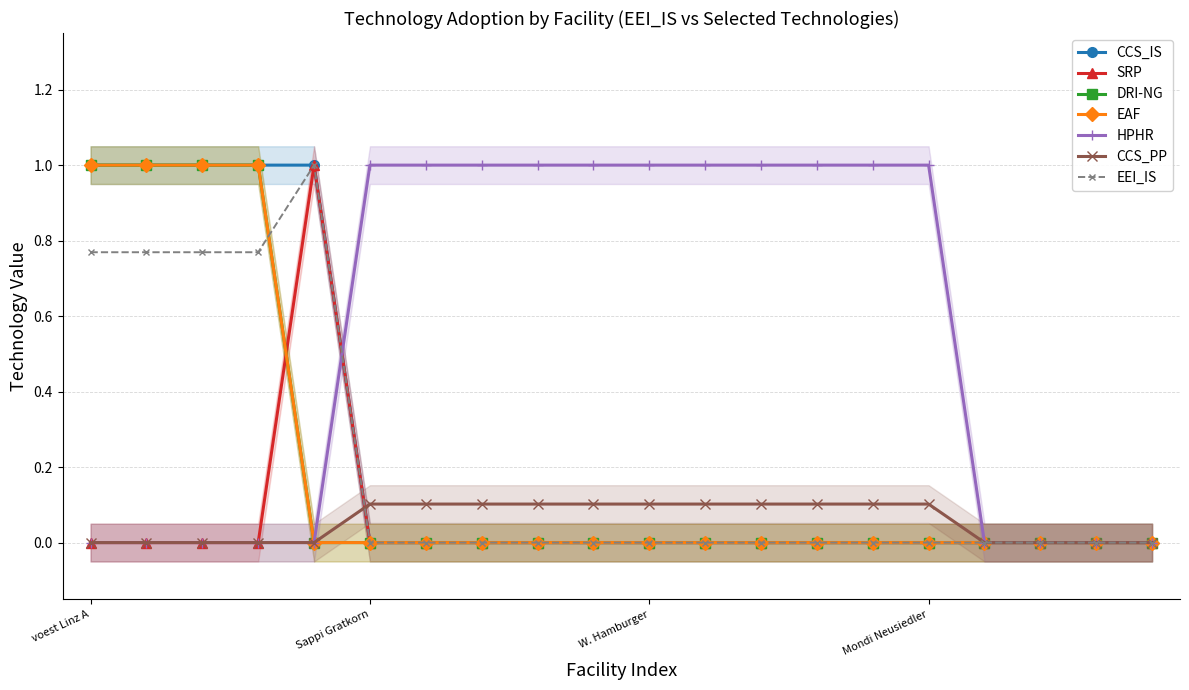

What is the label of the 13th point from the right?

Brigl&Bergmeister